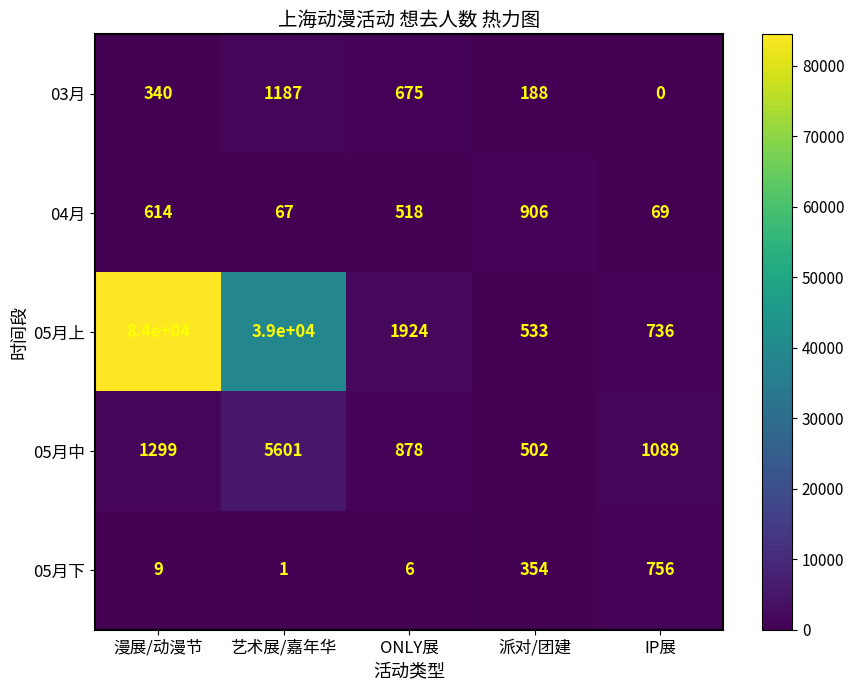

At which category is the sum across all series the highest?

漫展/动漫节